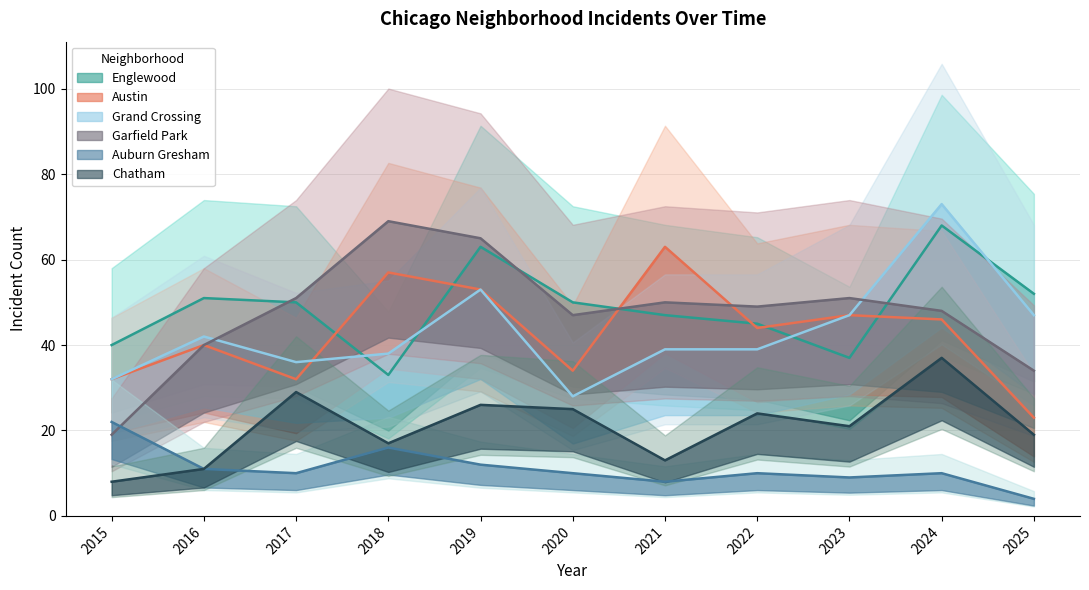

How many data points in Chatham are less than 21?

5